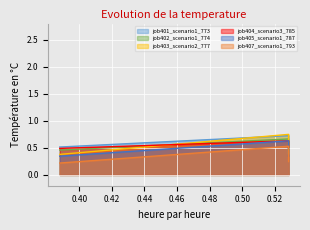

Which has a higher value, 0.38803156969858527 or 0.5284332400576808?

0.5284332400576808